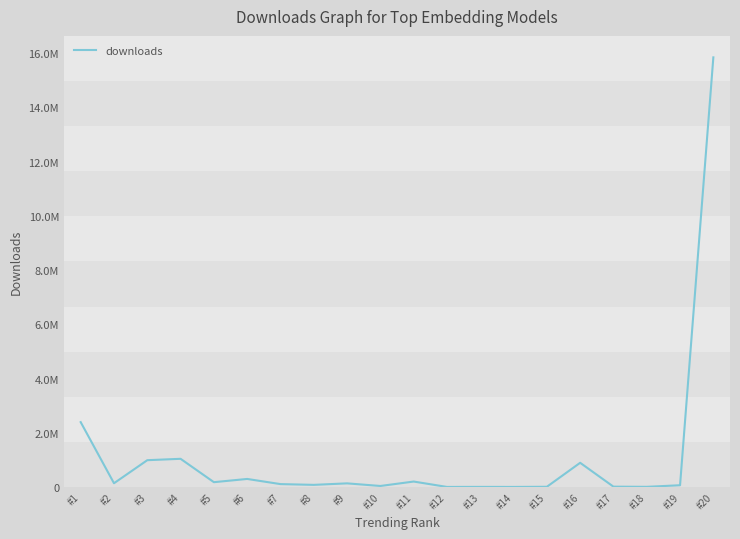

Rank the categories by value from lowest to highest.

#12, #14, #13, #18, #15, #17, #10, #19, #8, #7, #9, #2, #5, #11, #6, #16, #3, #4, #1, #20